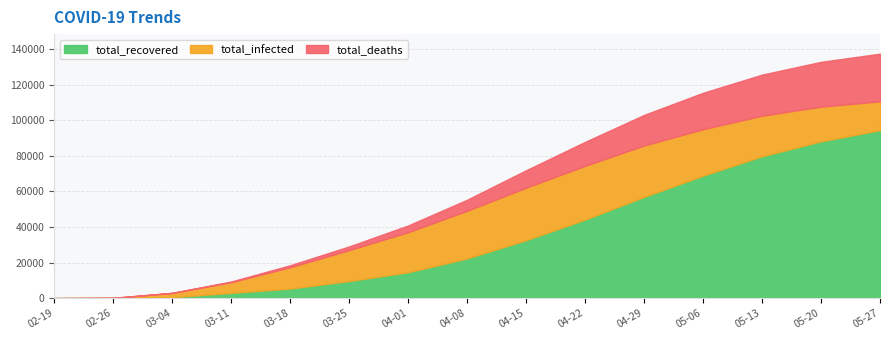

Rank the series by their maximum value, from highest to lowest.

total_recovered, total_infected, total_deaths